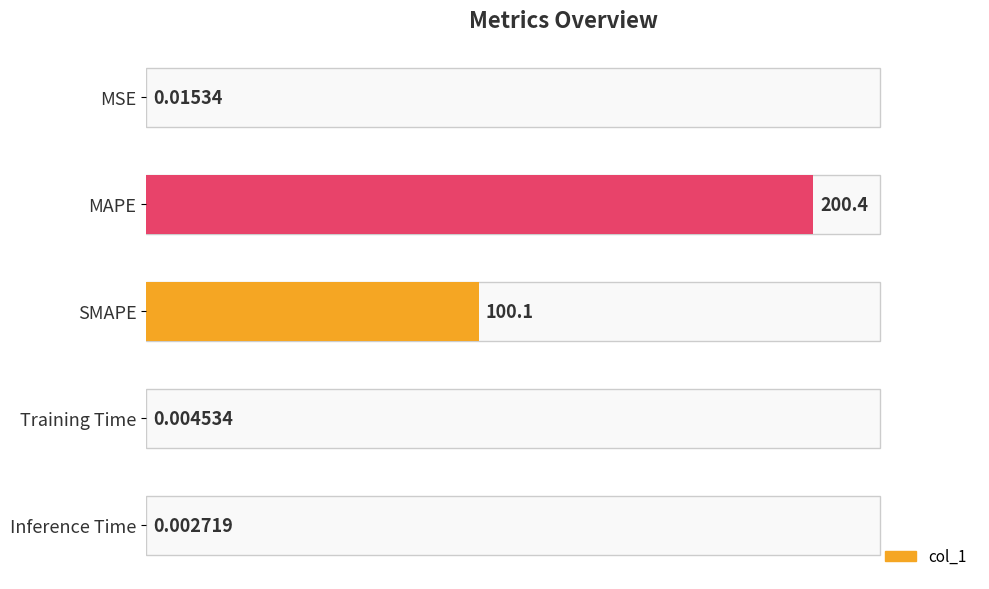

Which label corresponds to the largest value in the chart?

MAPE